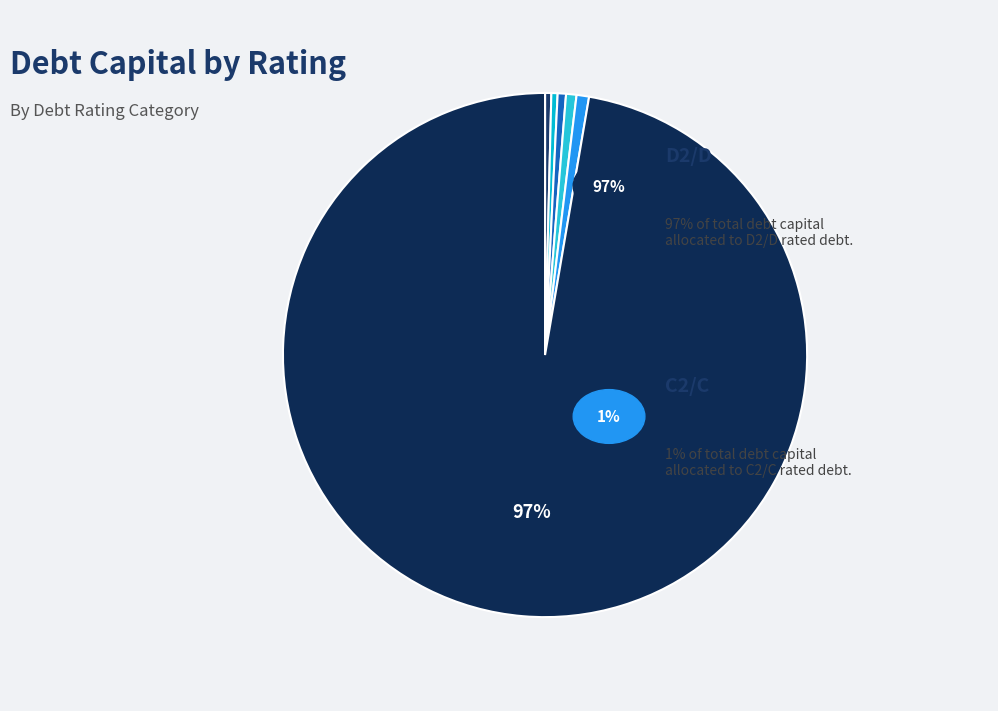

Which slice is the largest?

D2/D